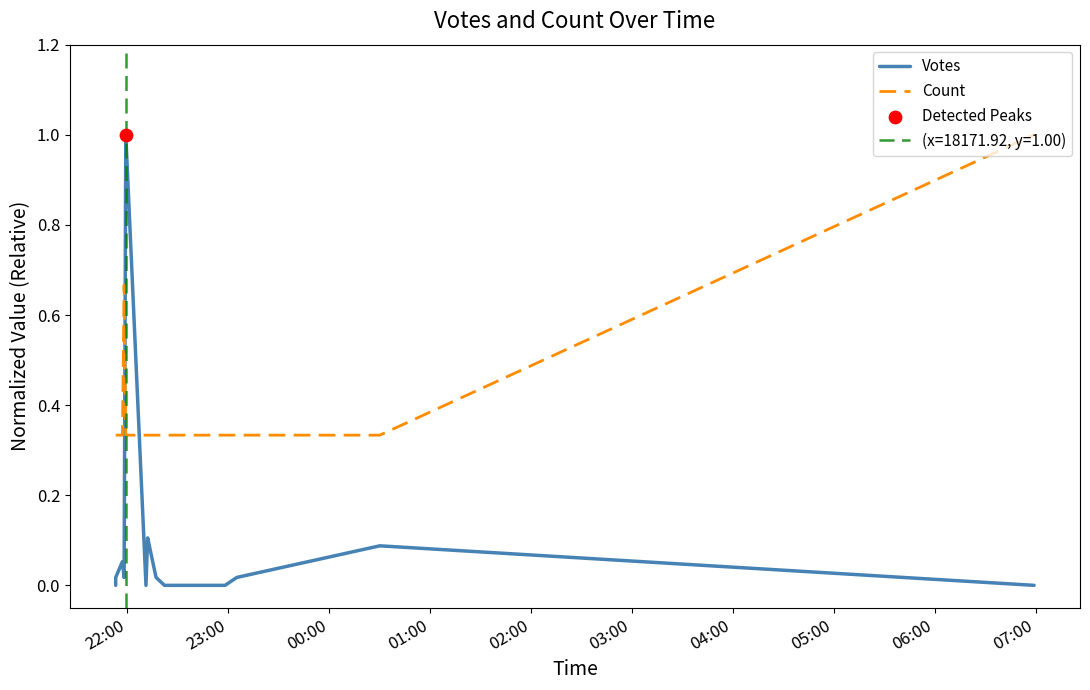

At how many categories does at least one series exceed 0?

20